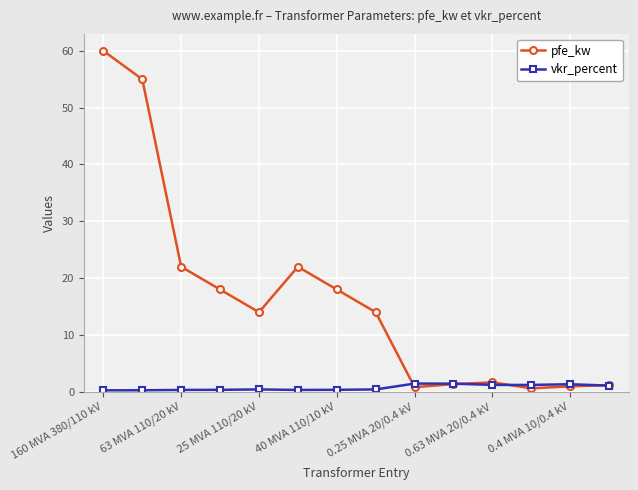

True or false: vkr_percent has more than 0 interior local peaks.

True